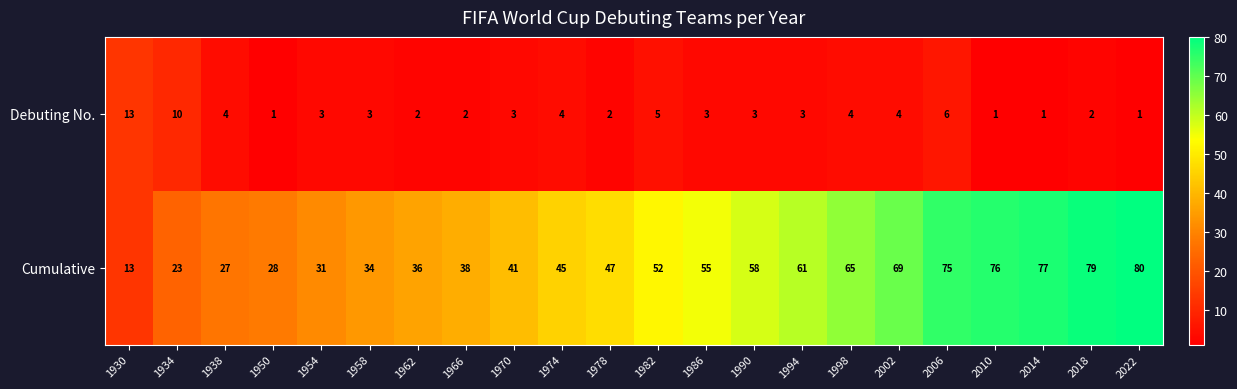

What is the difference between the Debuting No. values at 1930 and 1934?

3